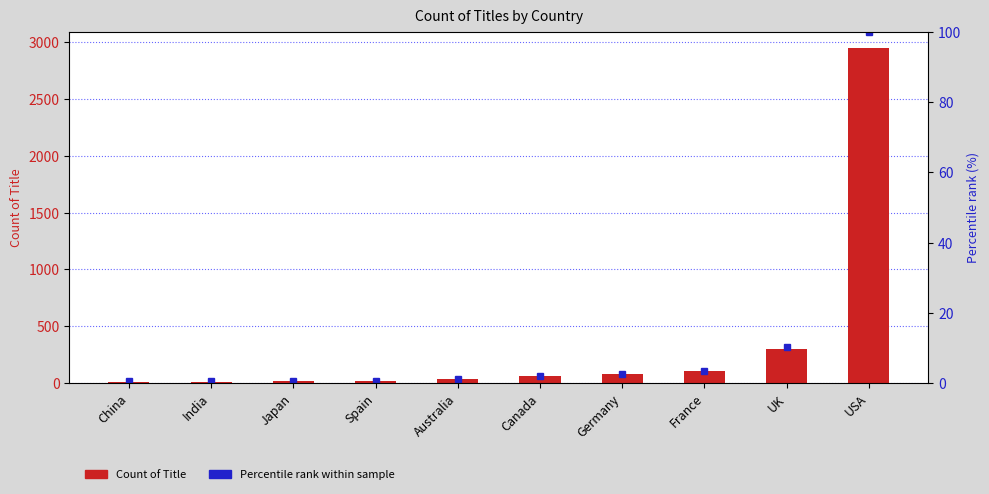

How many groups of bars are there?

10